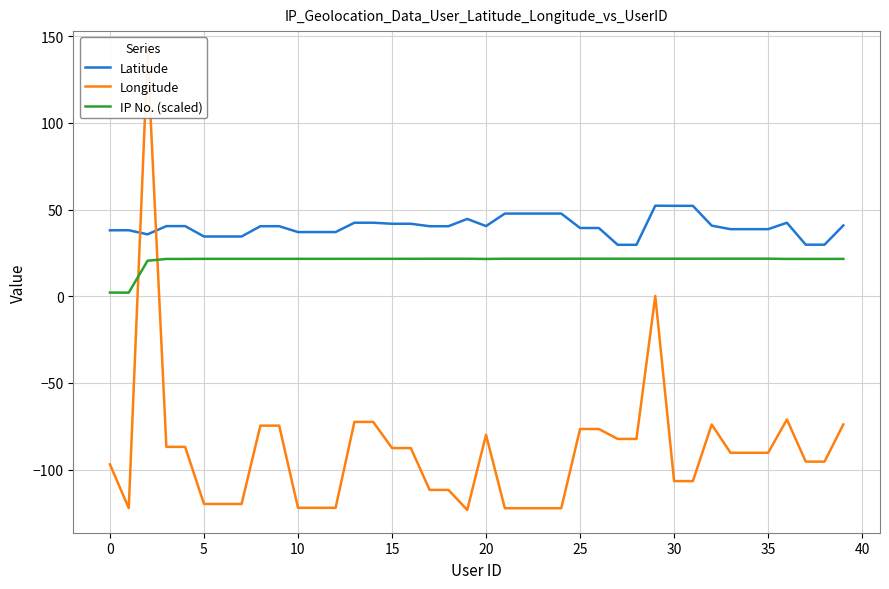

After their last crossing, which series has the higher values: Longitude or IP No. (scaled)?

IP No. (scaled)